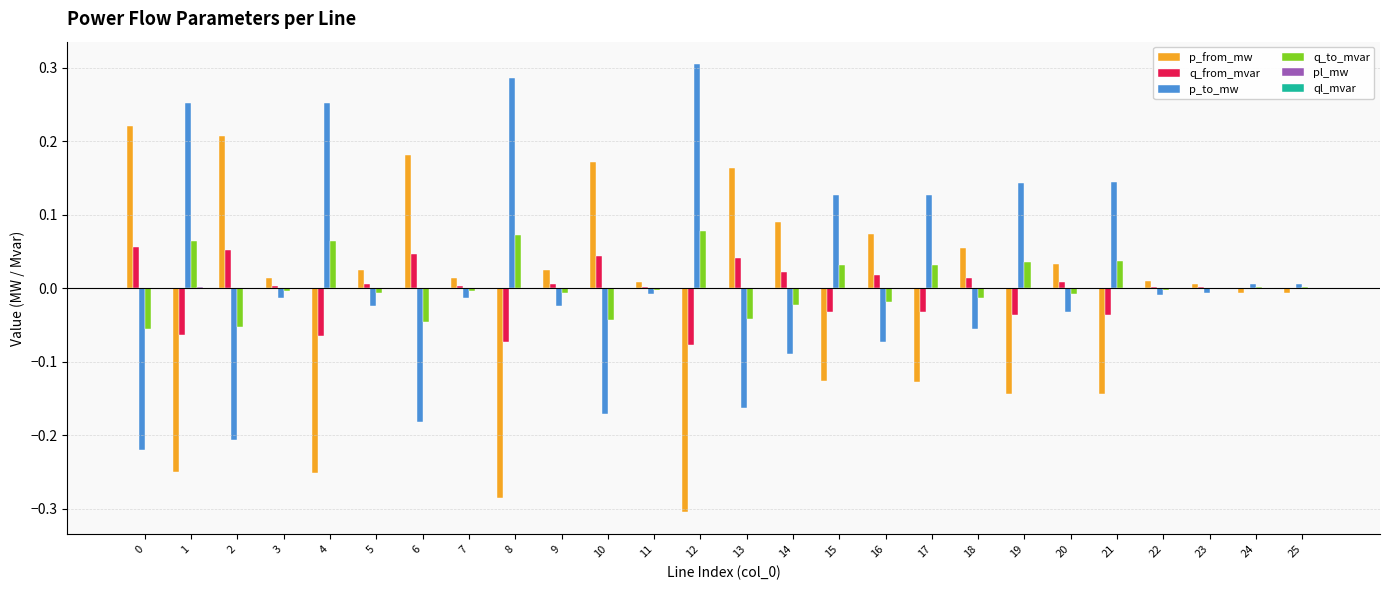

How many series are shown in this chart?

6